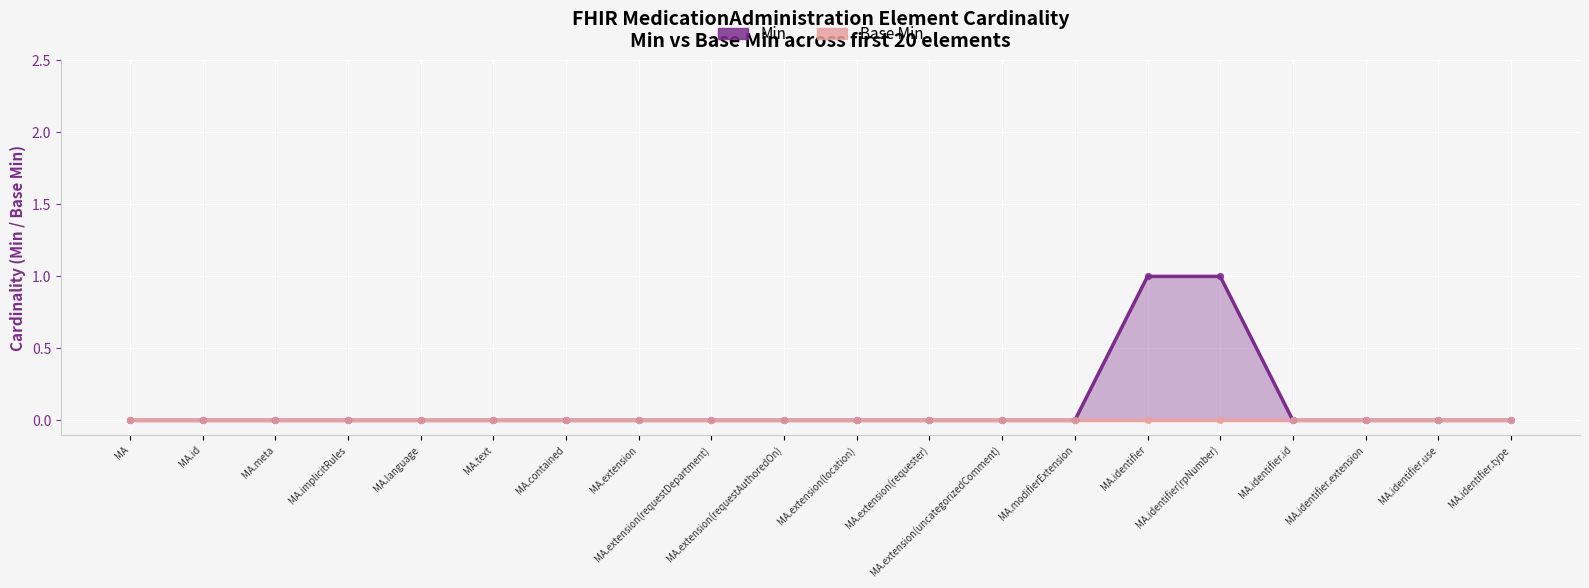

What is the total value across all series at MA.identifier(rpNumber)?

1